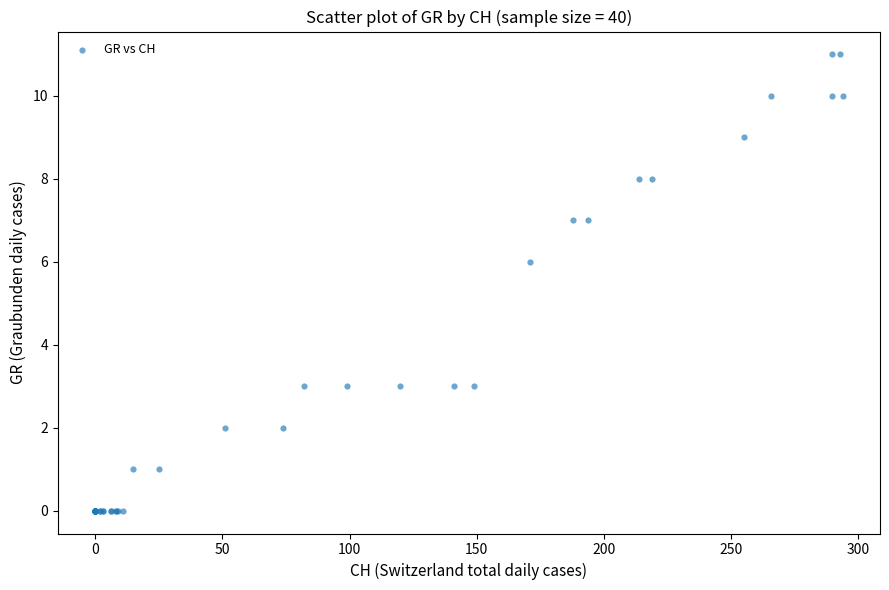

What Y value in the scatter plot is closest to 5?

6